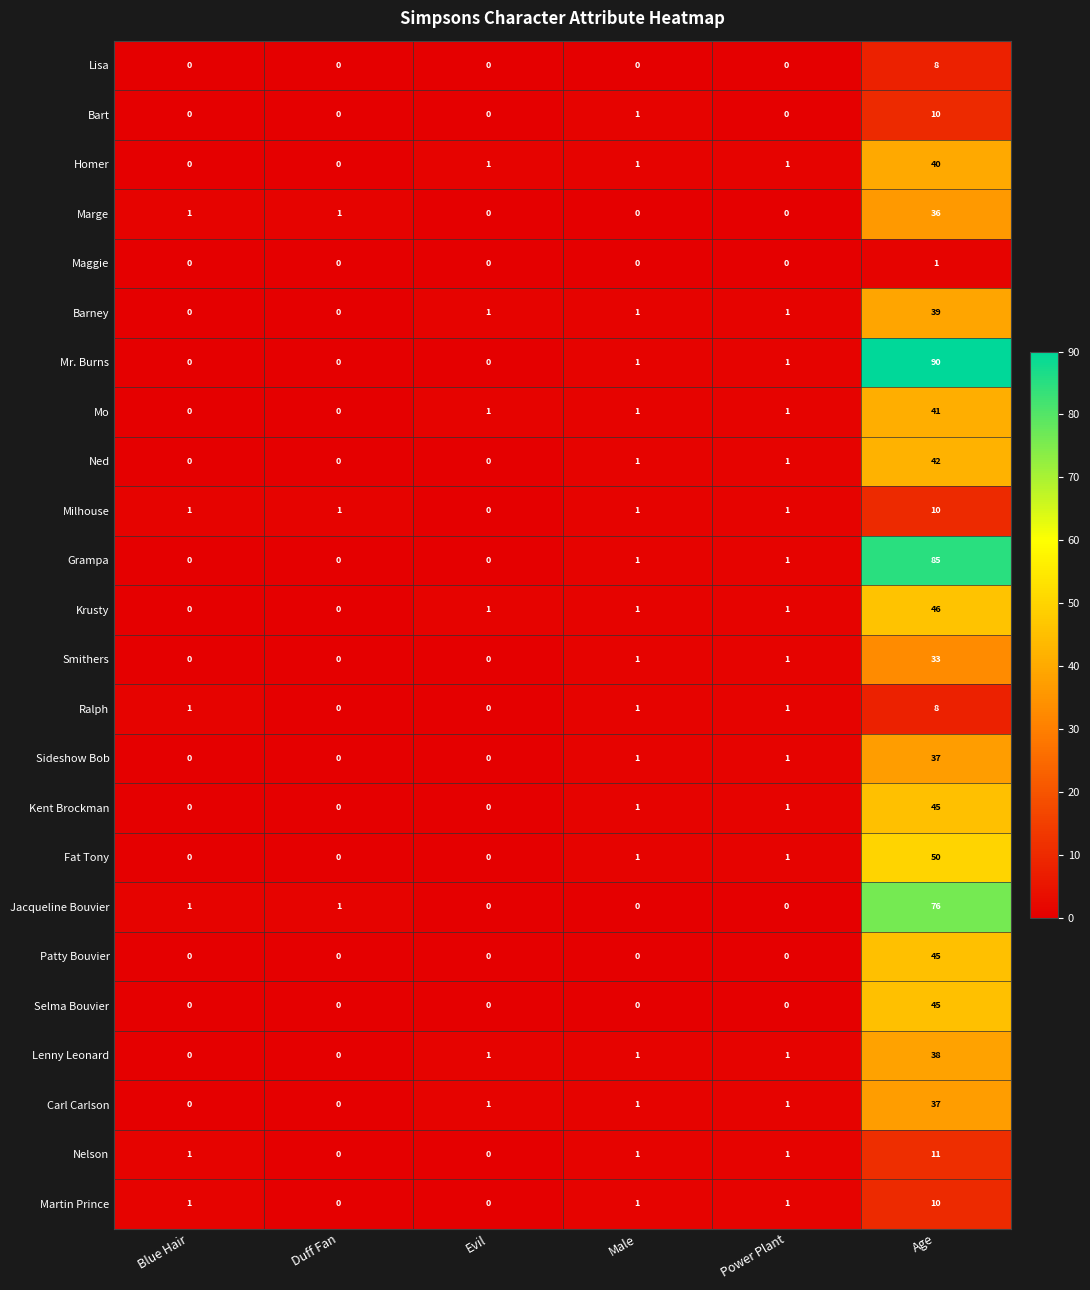

What is the total value across all series at Evil?

6